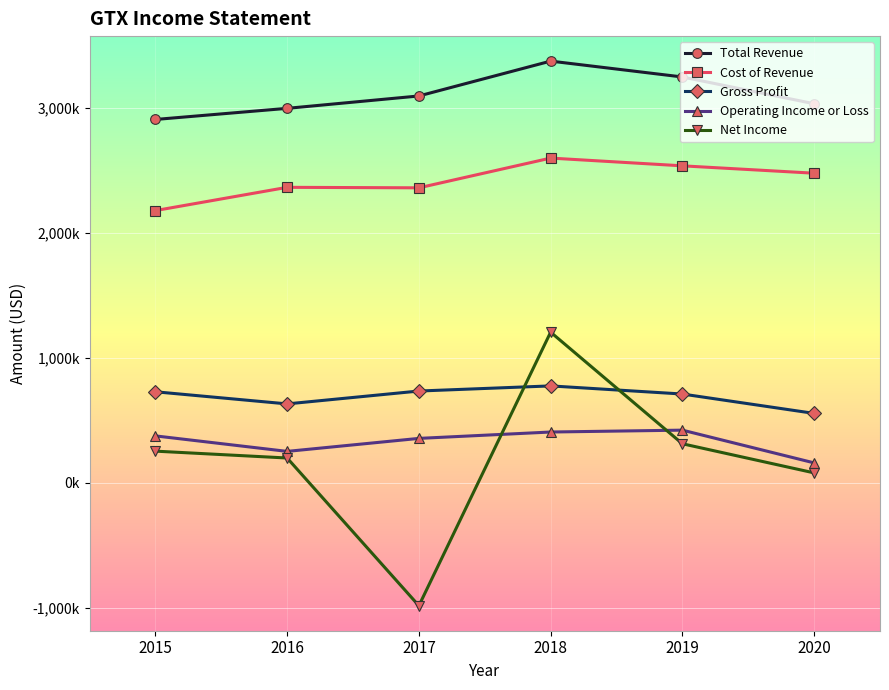

True or false: Total Revenue has more than 1 points higher than both neighbors.

False